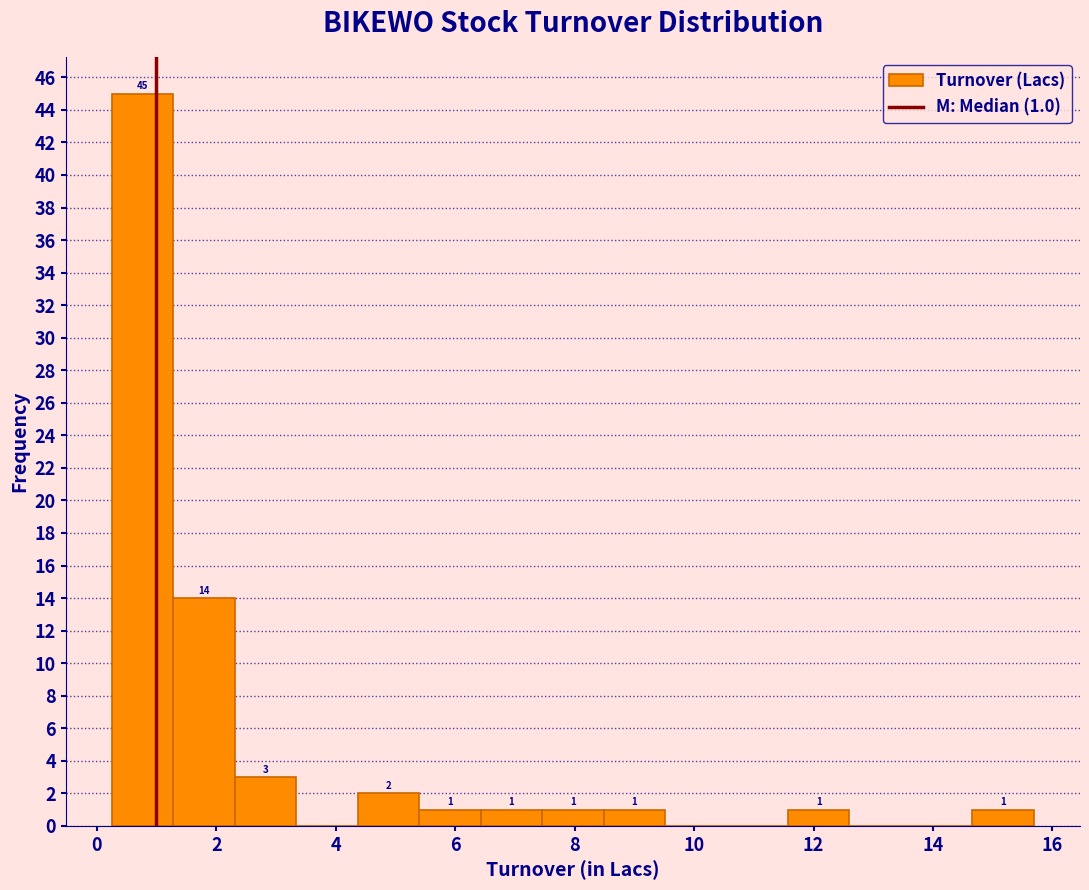

Which range on the x-axis has the tallest bar?

0.2 to 1.2